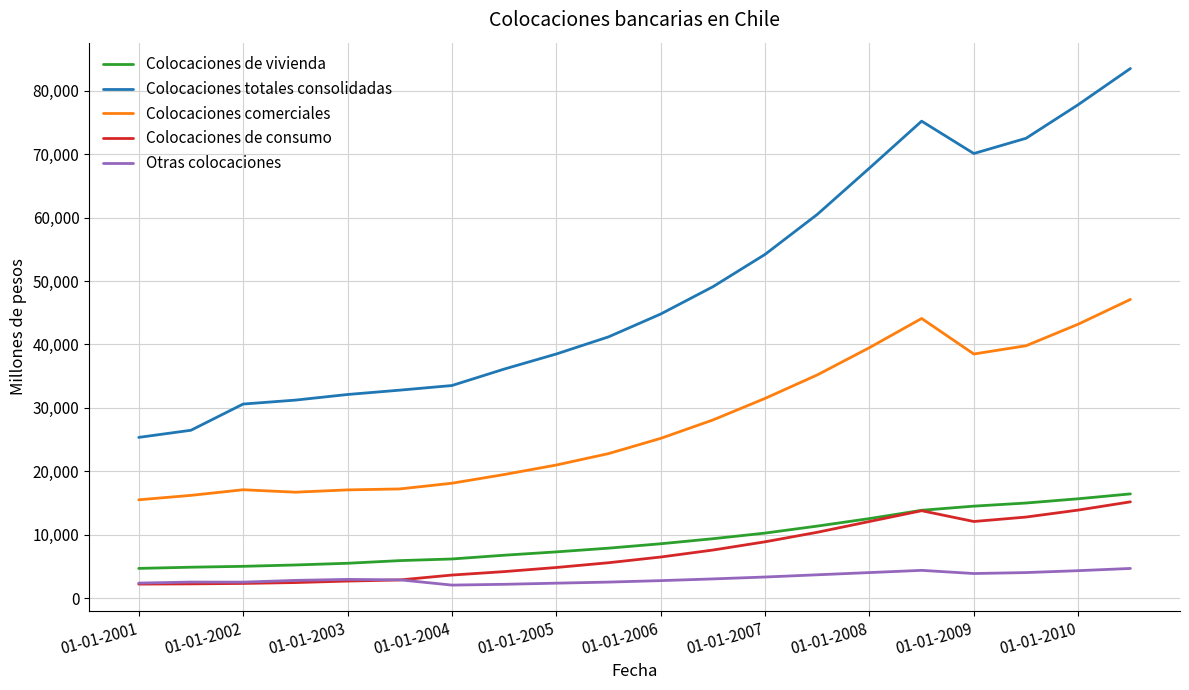

What are all the series names shown in the legend?

Colocaciones de vivienda, Colocaciones totales consolidadas, Colocaciones comerciales, Colocaciones de consumo, Otras colocaciones